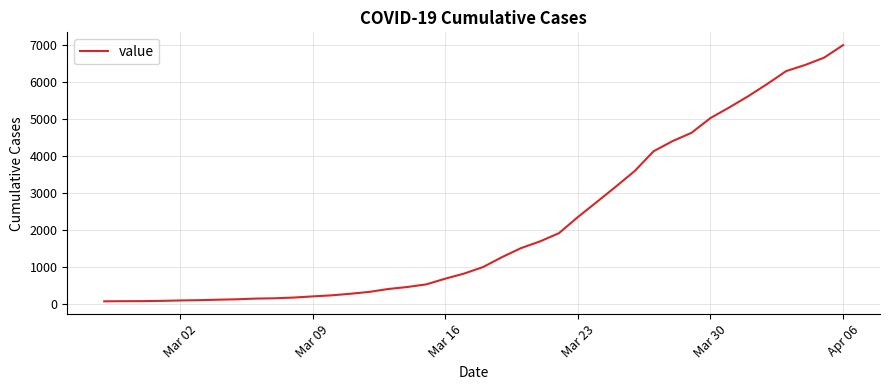

What is the greatest value displayed?

7003